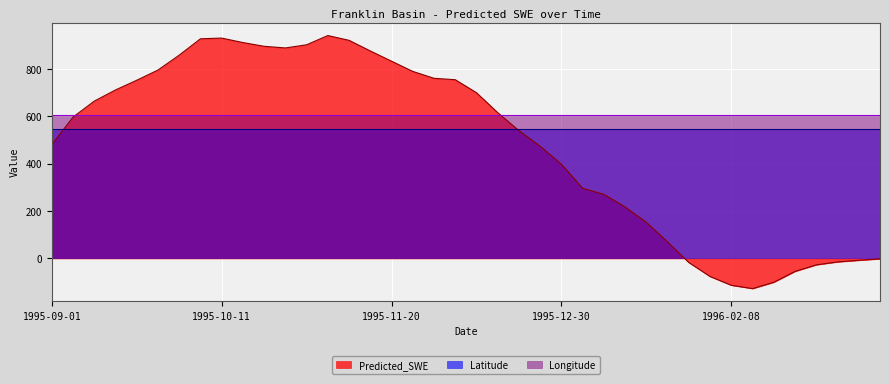

What is the label of the 18th point from the left?

1995-11-25